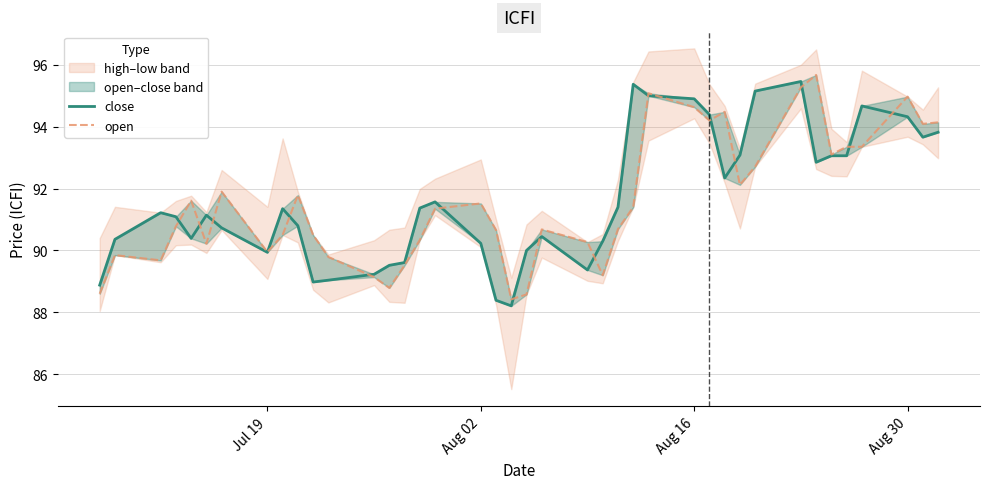

How many lines are shown in the chart?

2